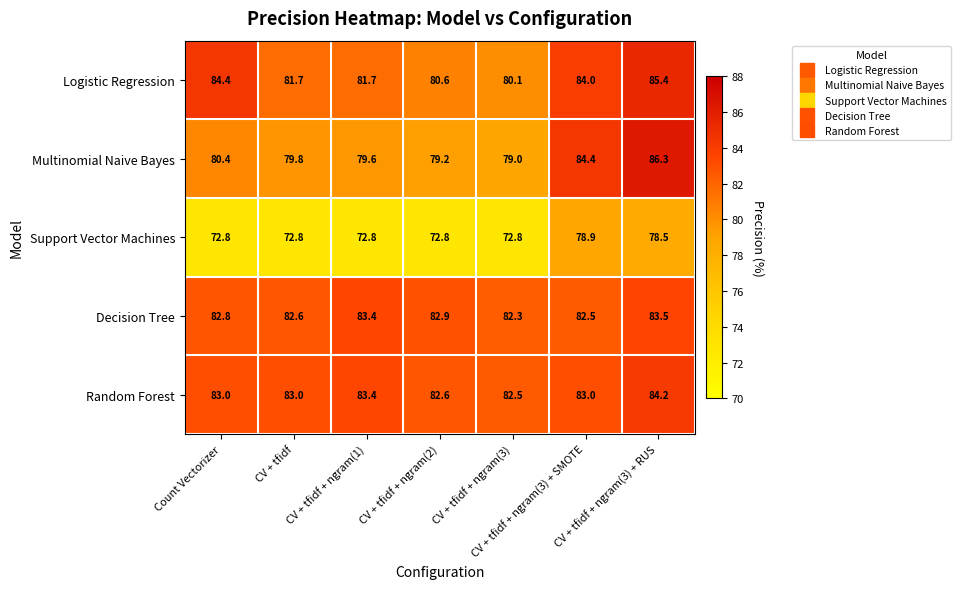

At how many categories does at least one series exceed 81?

7